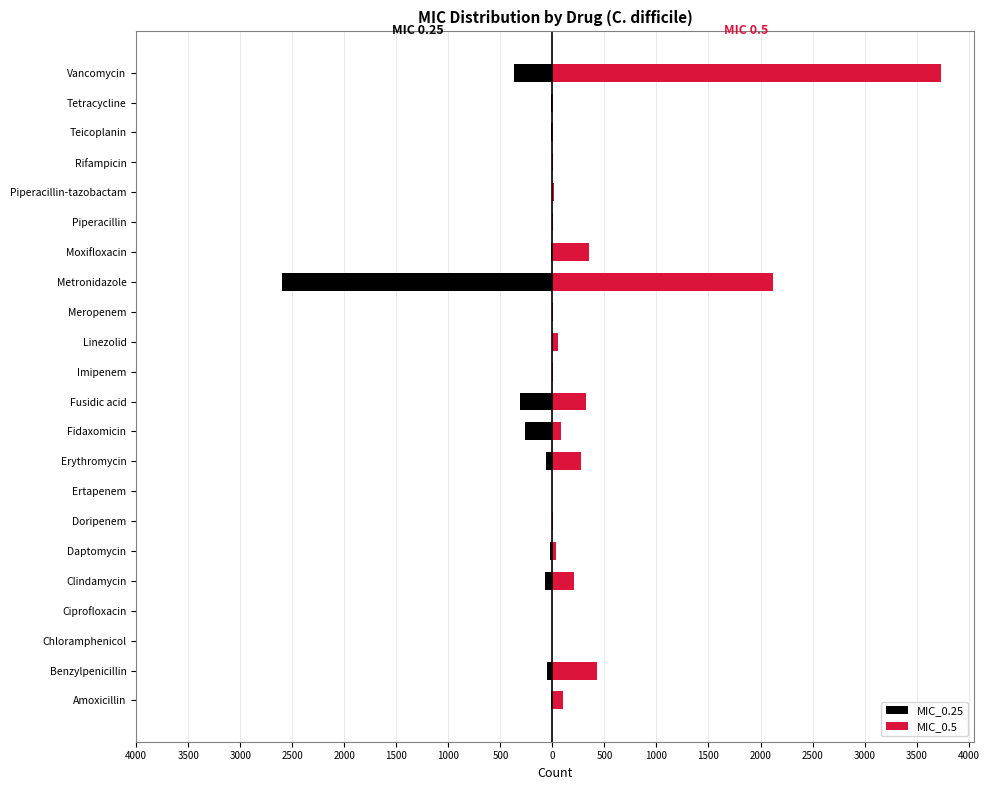

What are all the series names shown in the legend?

MIC_0.25, MIC_0.5